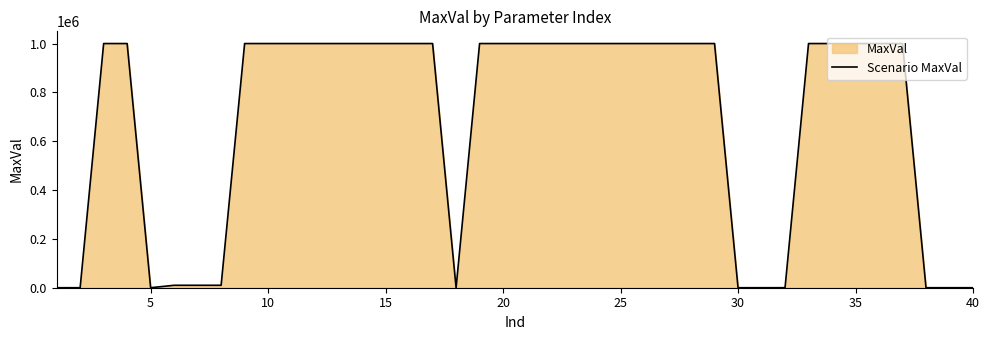

Read the value at 15.

1000000